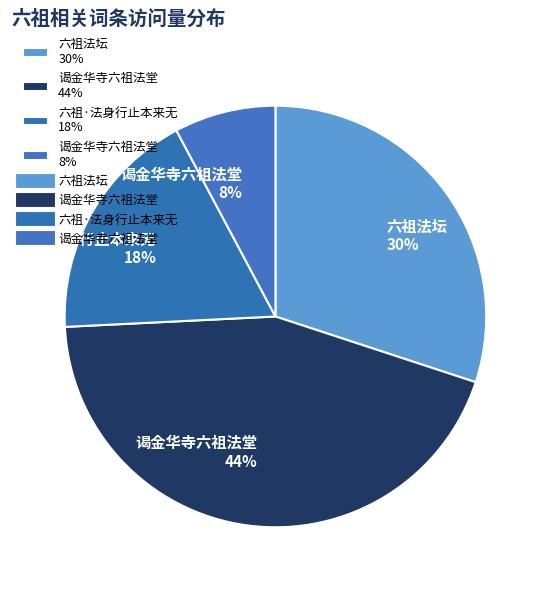

To the nearest percent, what is the average slice percentage?

25%